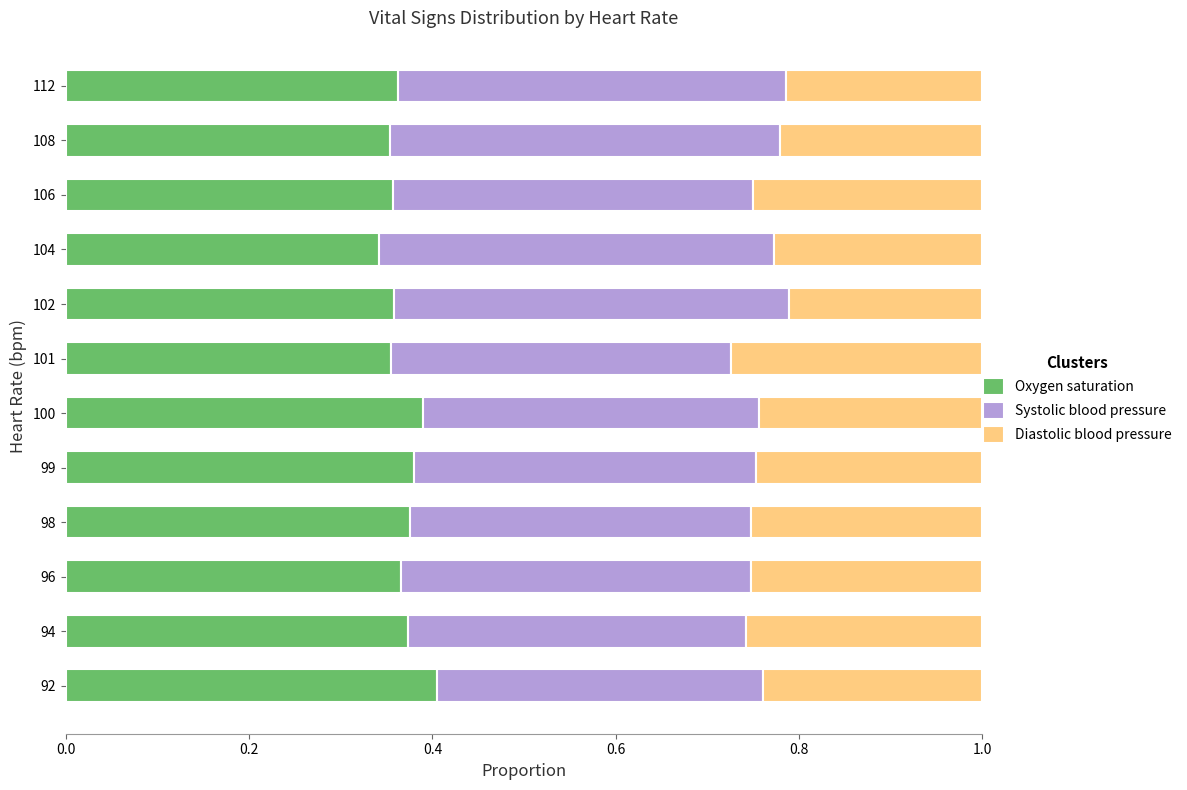

What is the total value across all series at 99?

1.0